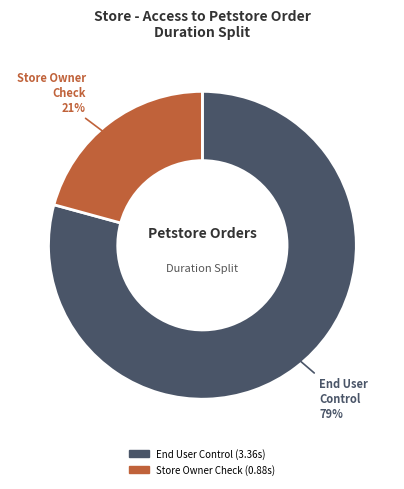

Does any single category account for the majority?

Yes